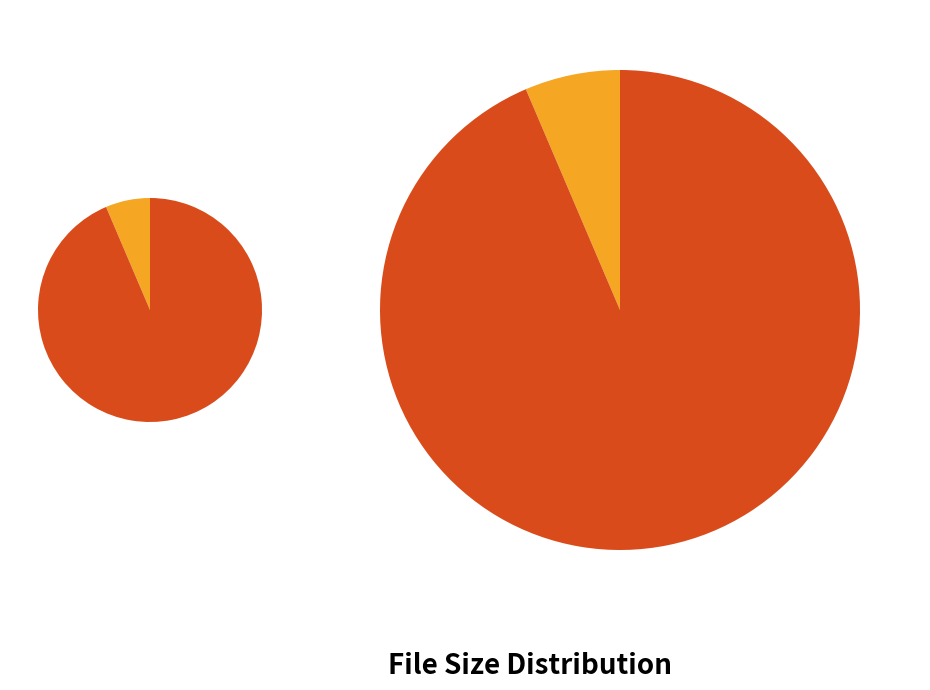

To the nearest percent, what portion does RARBG.com.txt represent?

6%